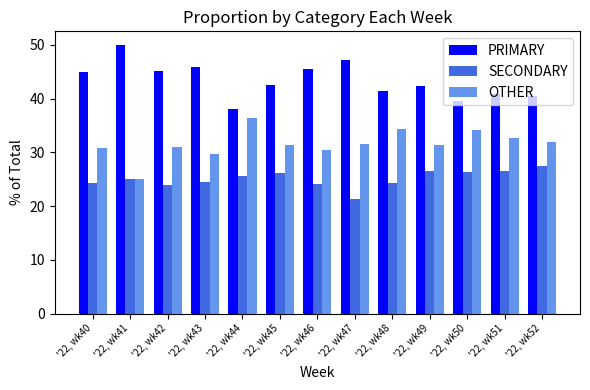

What is the approximate value of OTHER at '22, wk49?

31.3